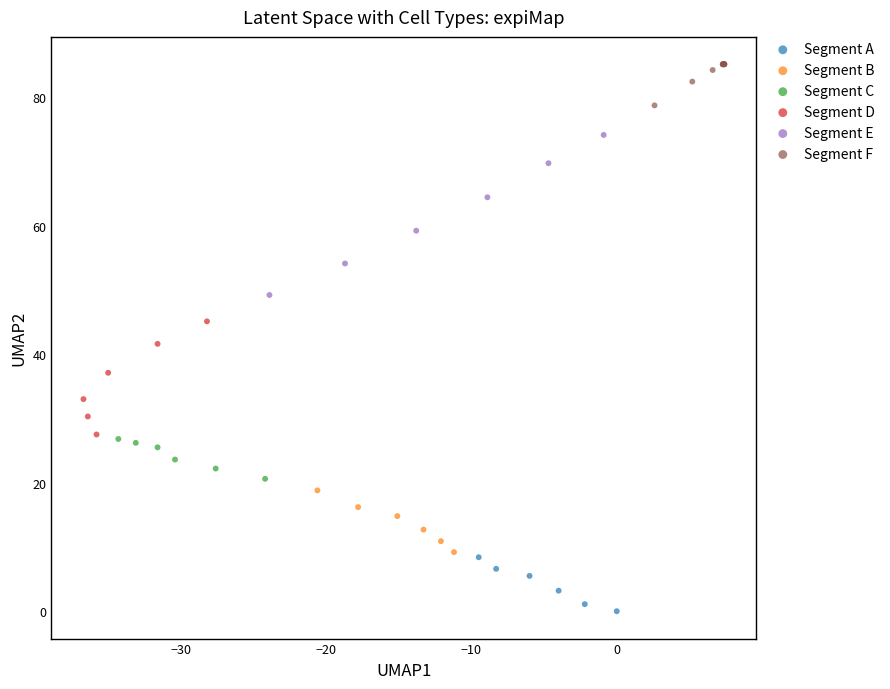

Which series contains the highest Y value?

Segment F